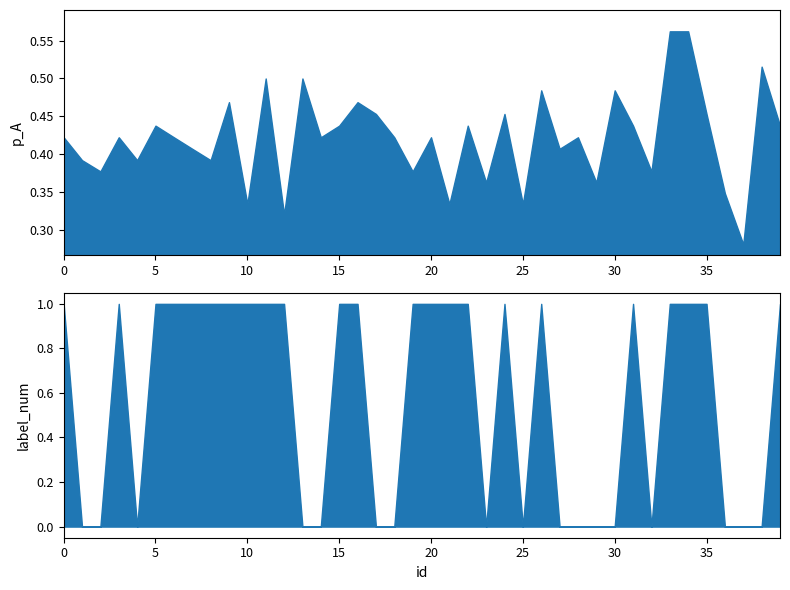

What are all the series names shown in the legend?

p_A, label_num